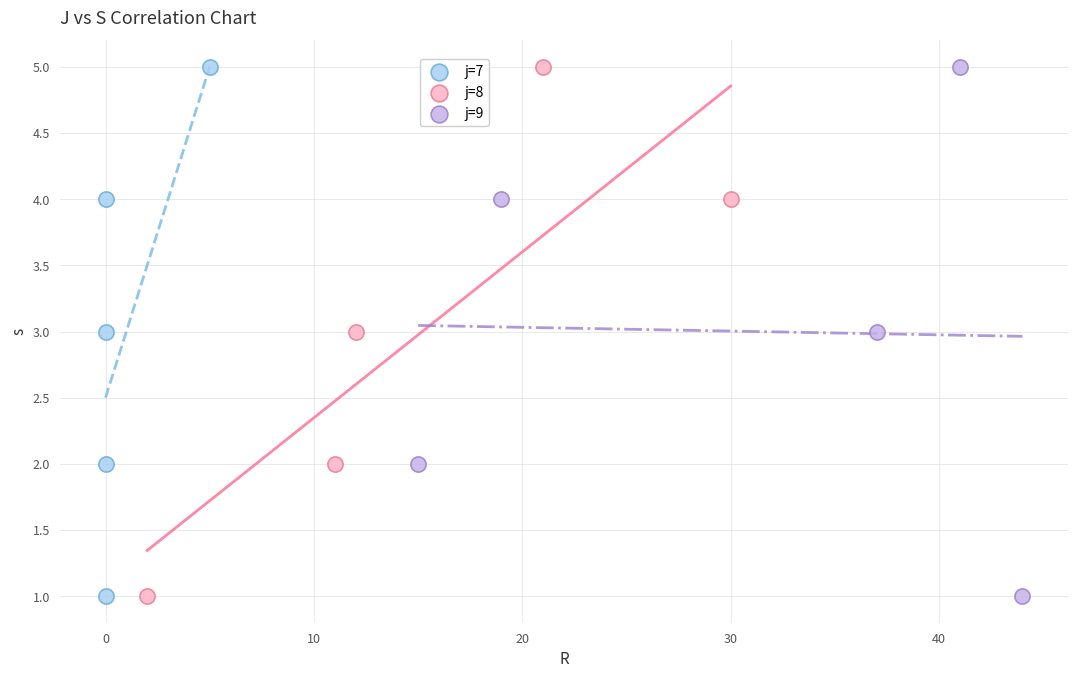

What are all the series names shown in the legend?

j=7, j=8, j=9